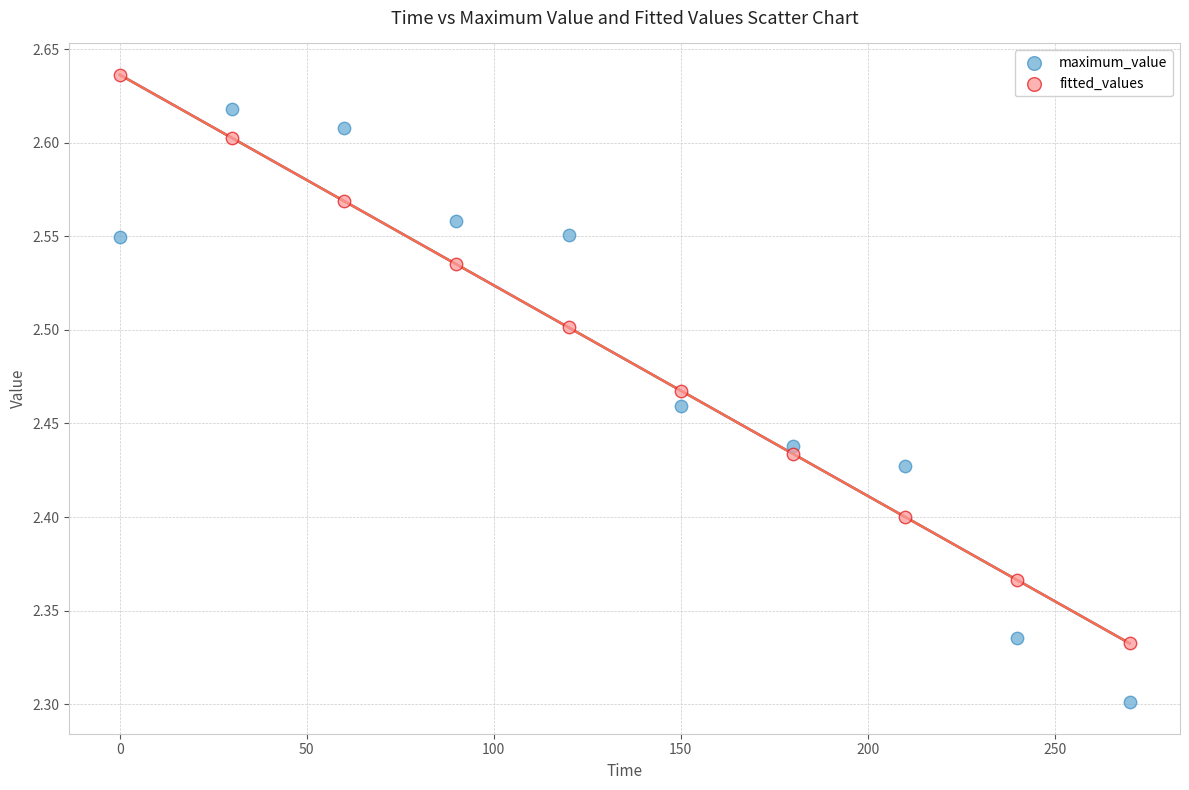

Which series reaches the minimum Y coordinate?

maximum_value